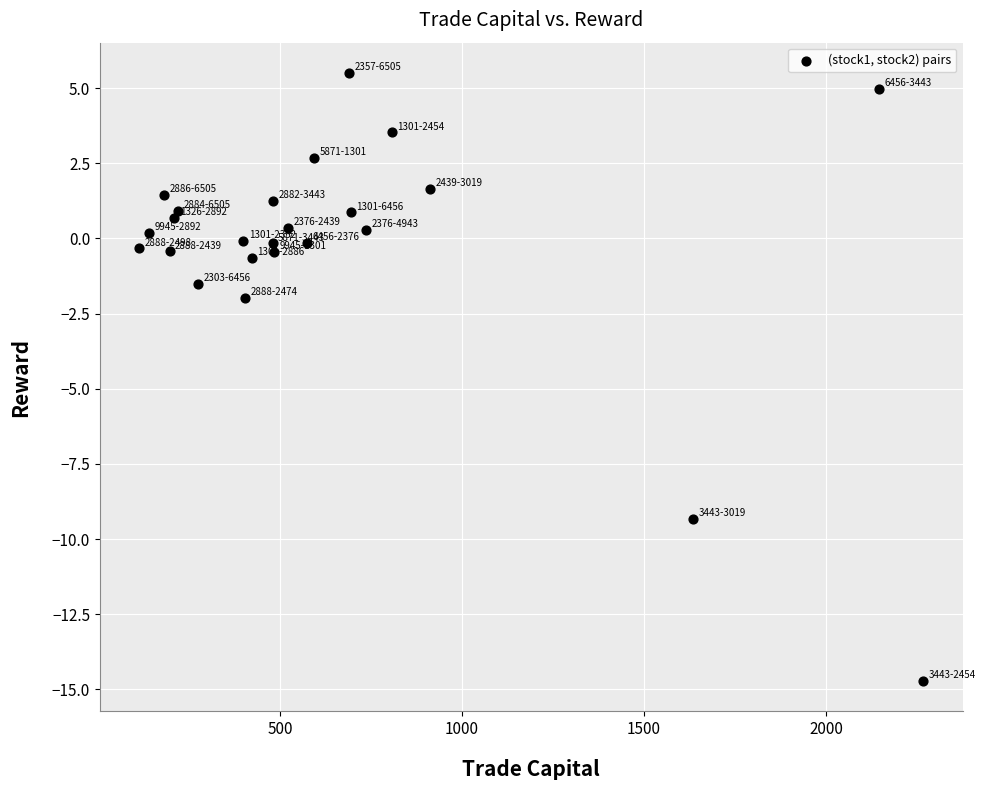

What Y value in the scatter plot is closest to -4?

-2.0